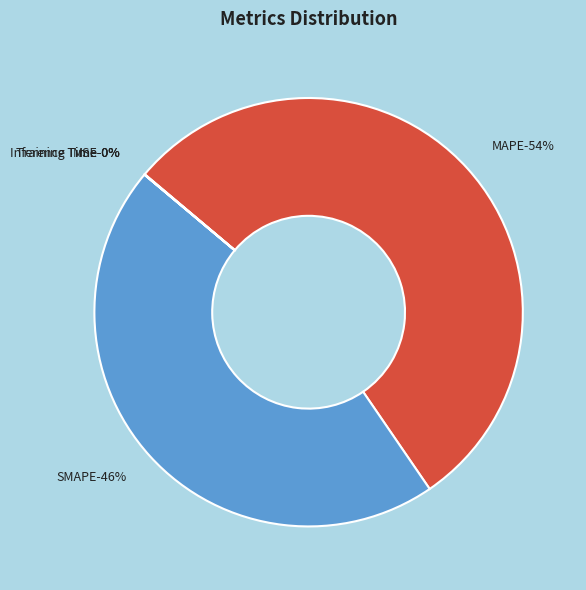

Rank the categories by value from lowest to highest.

Inference Time, Training Time, MSE, SMAPE, MAPE